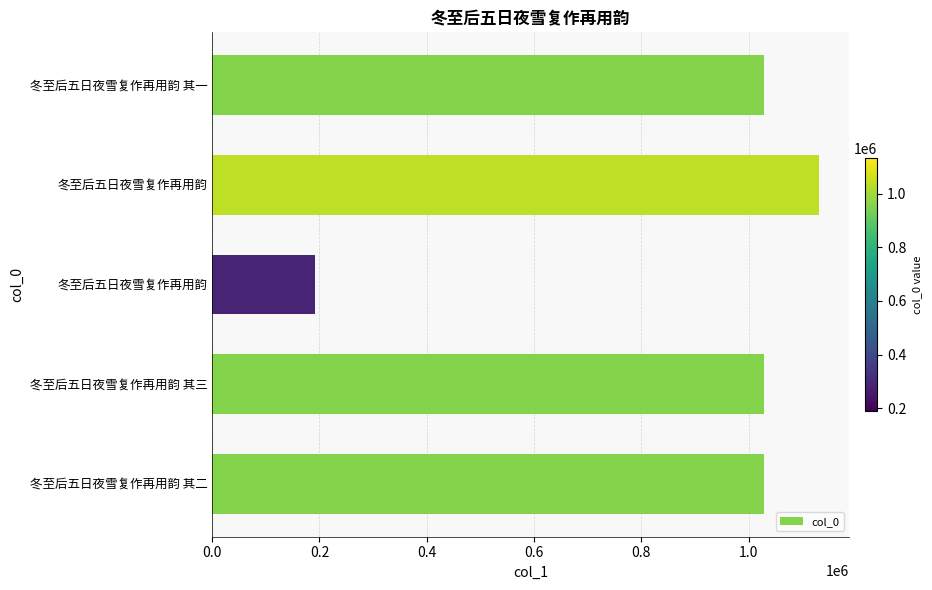

Are the bars grouped side by side (vs. stacked)?

No